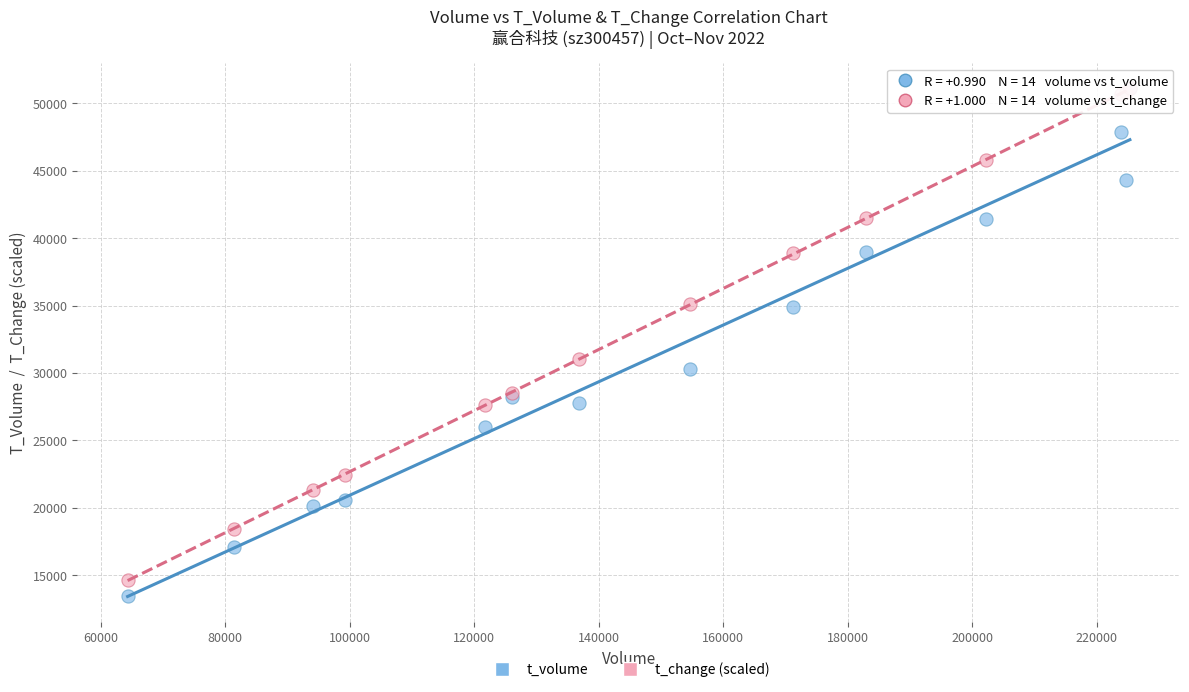

Across all series, what Y value is closest to 32296?

31048.2